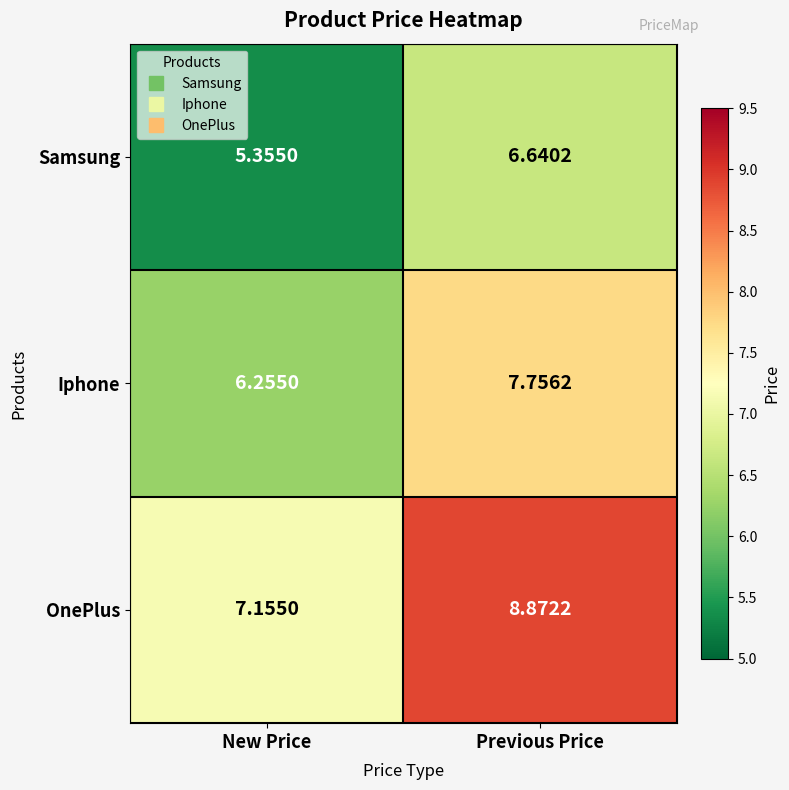

Which series has the largest range (max minus min)?

OnePlus